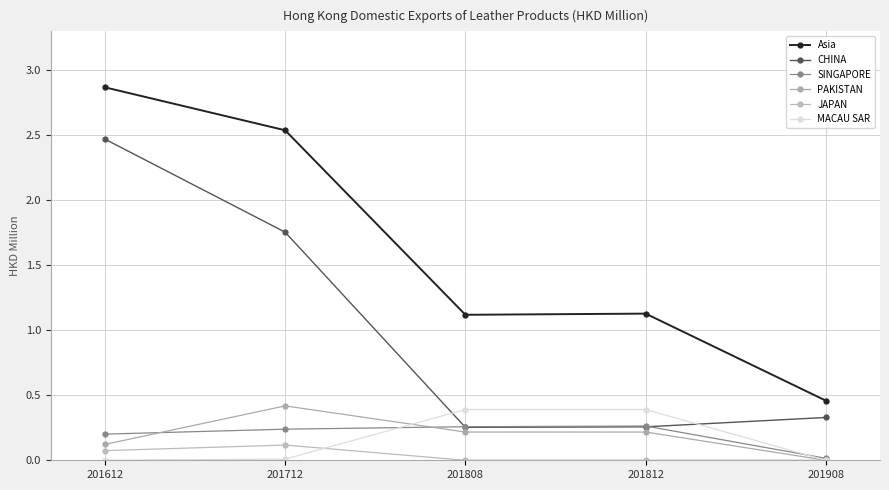

Between 201712 and 201908, which series saw the biggest shift?

Asia